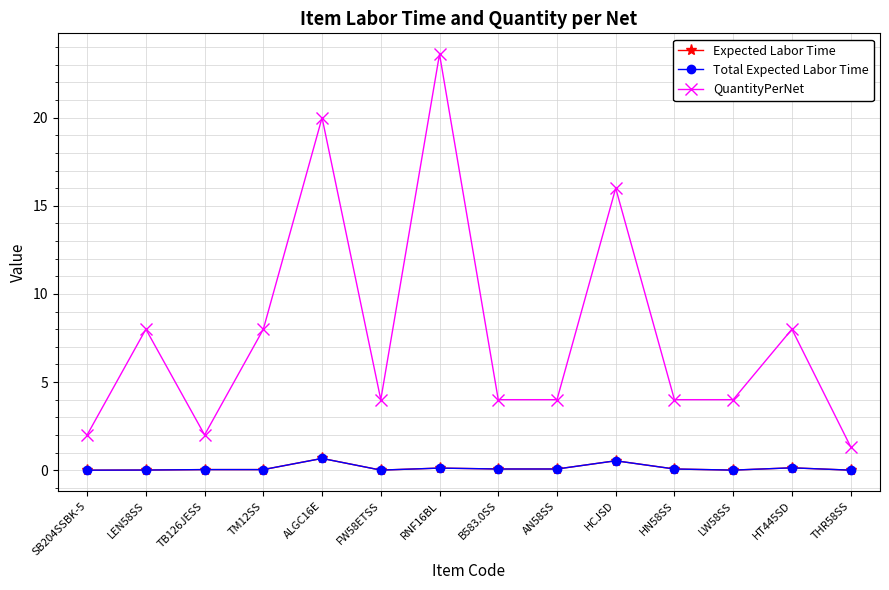

Is this an area chart (filled region under the line)?

No